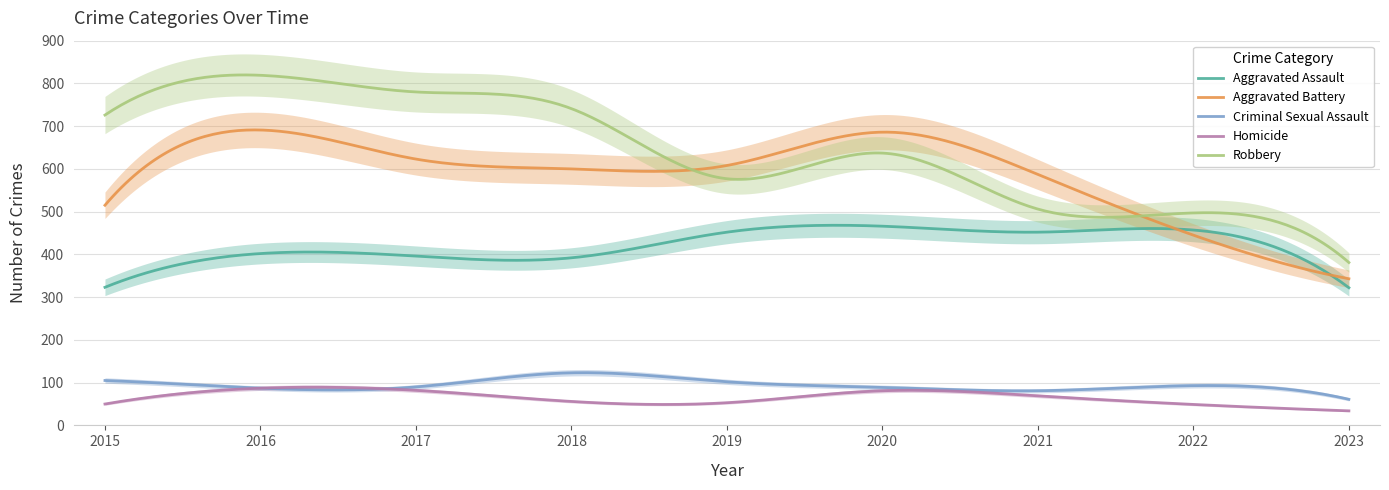

Reading left to right, transcribe all the data shown in this chart.

Aggravated Assault: 323	402	396	392	452	466	452	457	322
Aggravated Battery: 515	691	623	600	608	686	587	445	343
Criminal Sexual Assault: 105	87	90	123	102	89	81	93	61
Homicide: 50	87	82	56	53	81	69	49	34
Robbery: 726	819	780	741	577	637	506	497	381